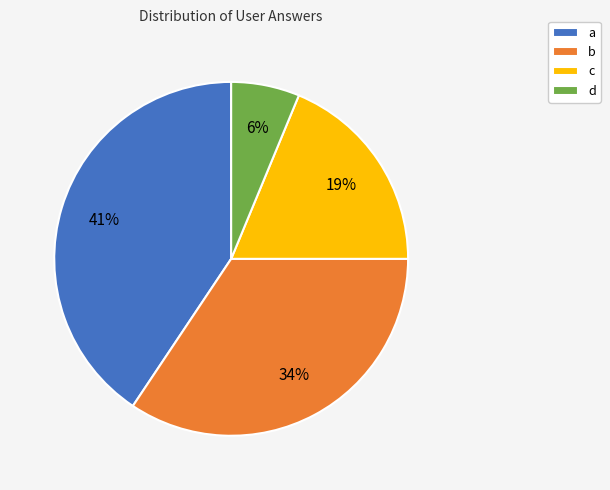

To the nearest percent, what is the average slice percentage?

25%